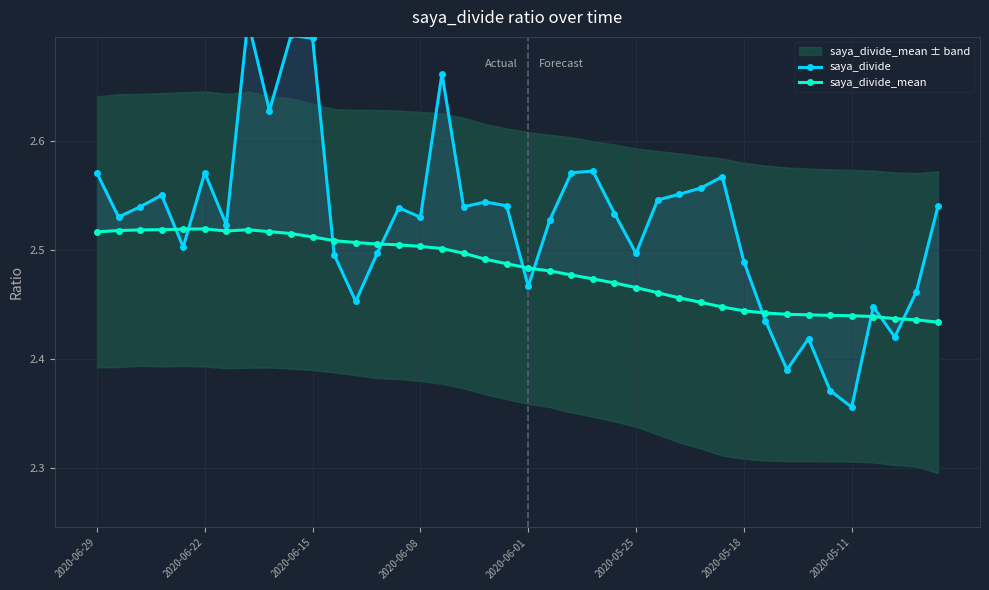

What is the difference between the second highest and second lowest values in the saya_divide_mean series?

0.1